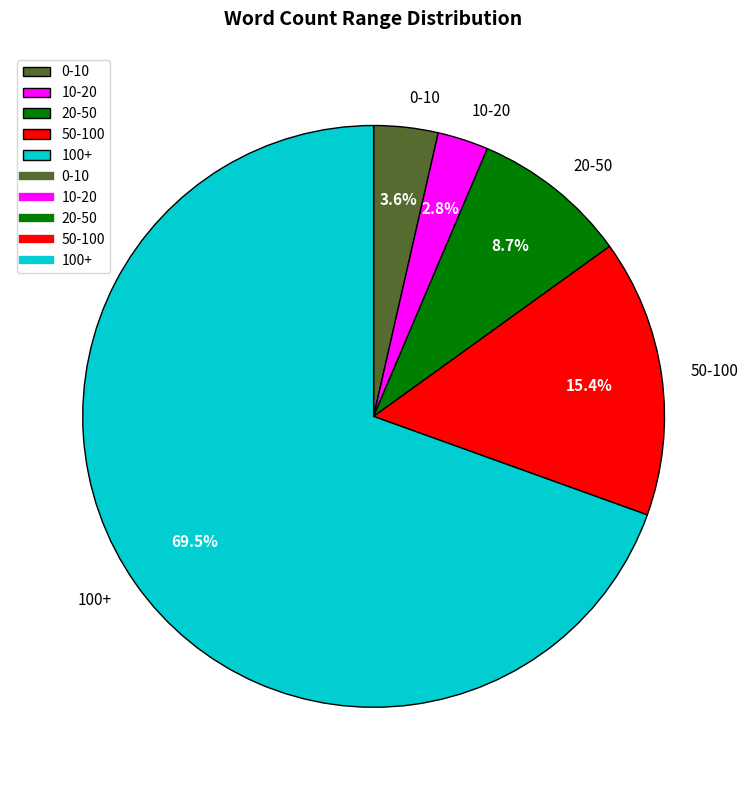

How many slices are in this pie chart?

5